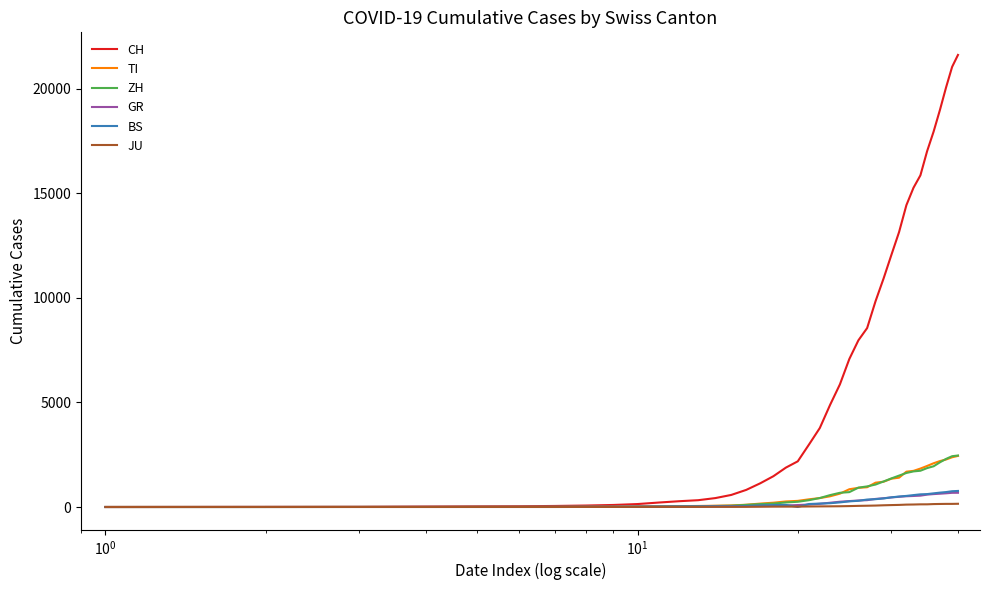

What is the highest value of the BS series?

767